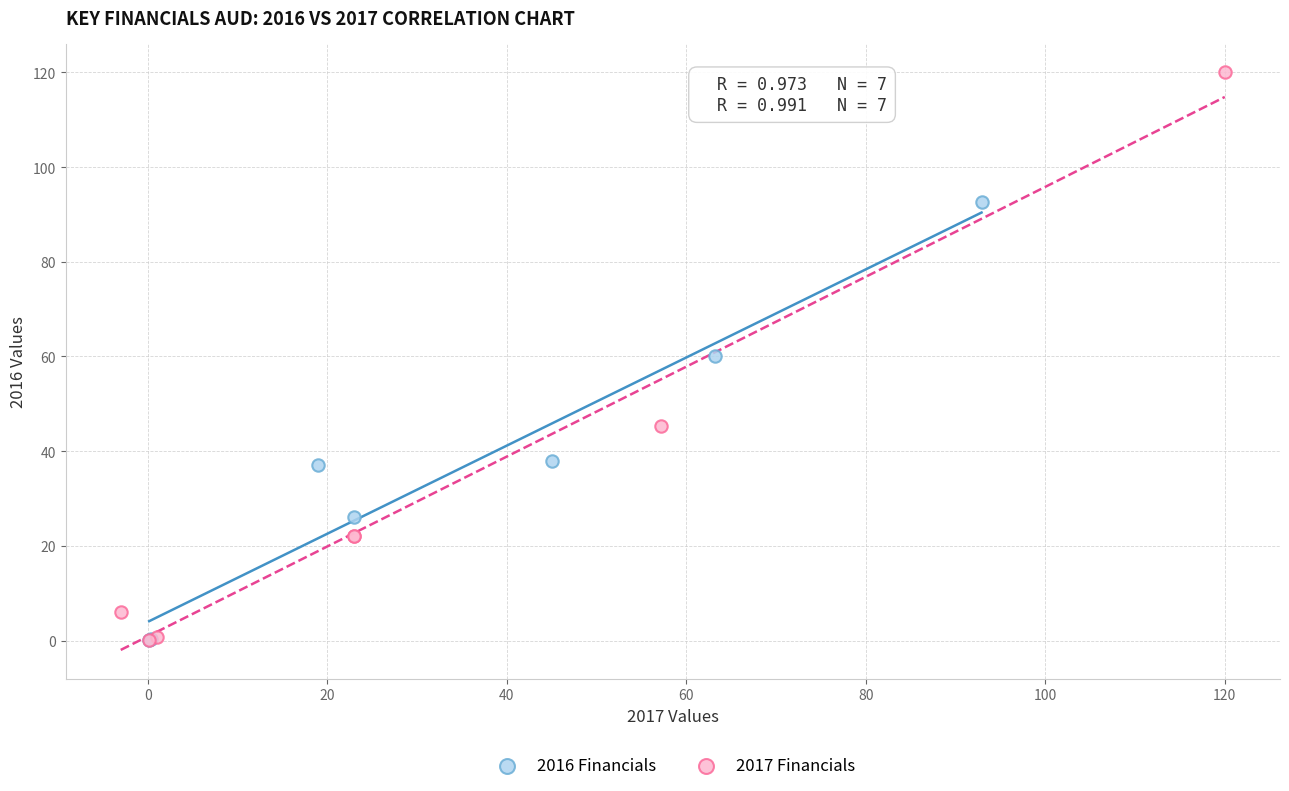

Which series has the widest spread of Y values?

2017 Financials